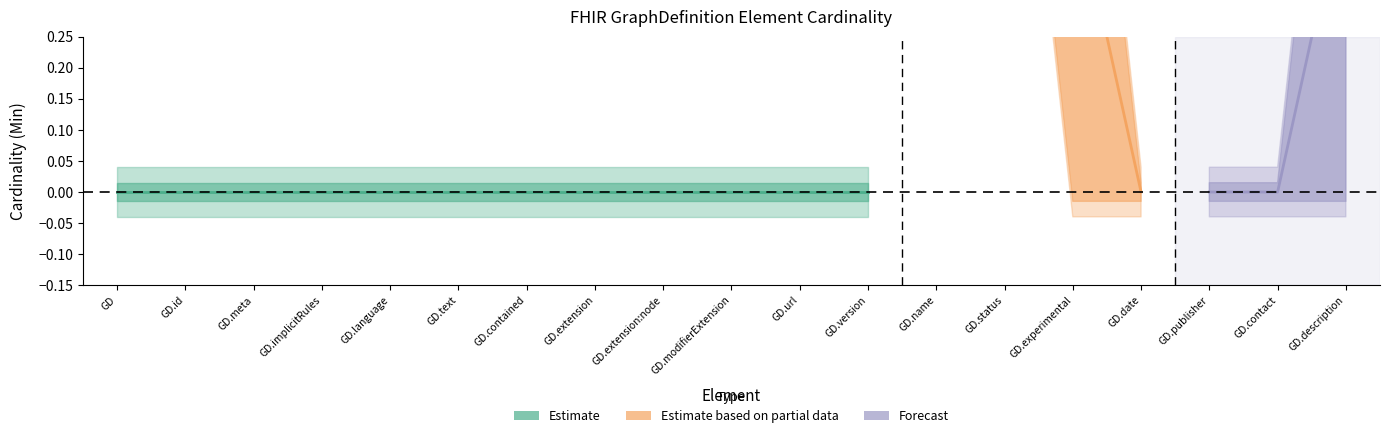

What is the difference between the second highest and minimum values in the Min series?

1